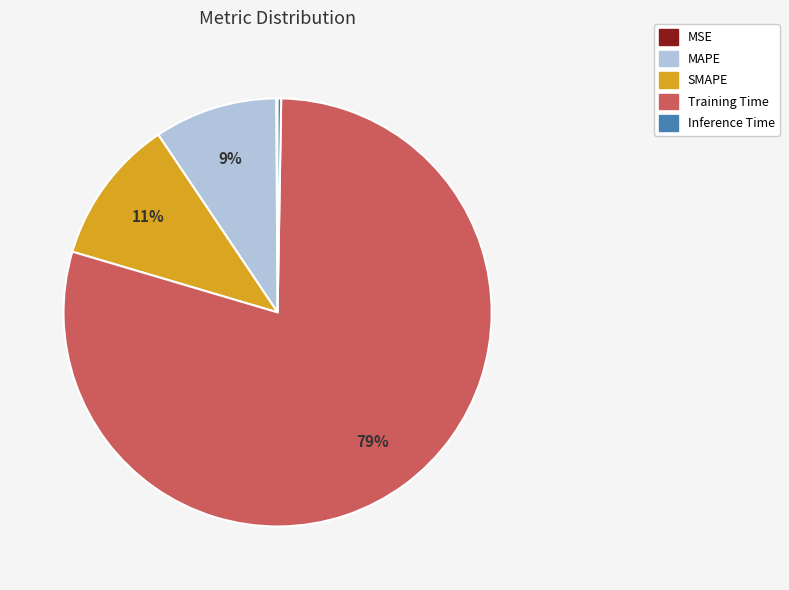

To the nearest percent, what portion does MAPE represent?

9%